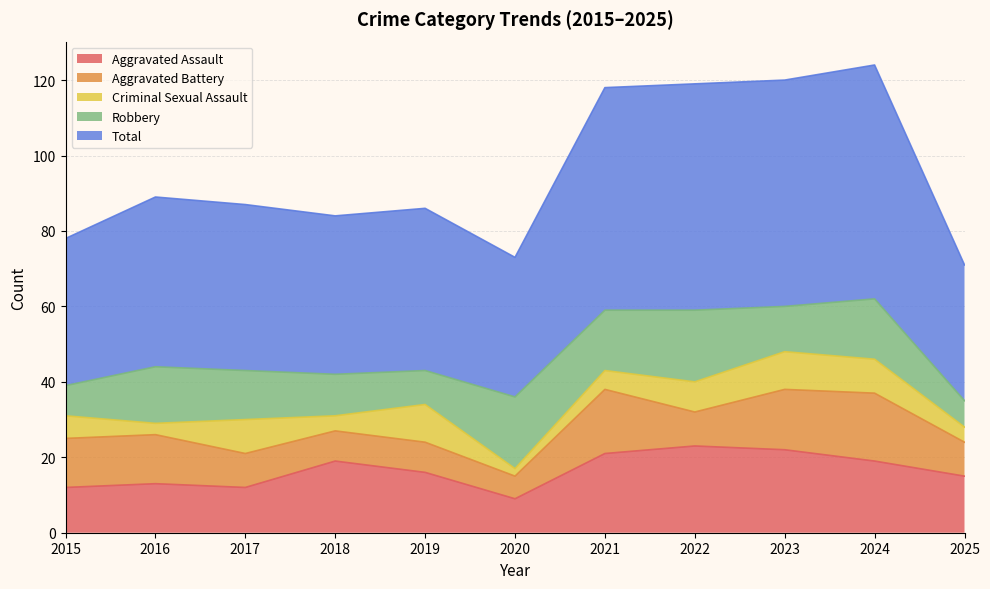

The value of Total at 2017 is 44. True or false?

True